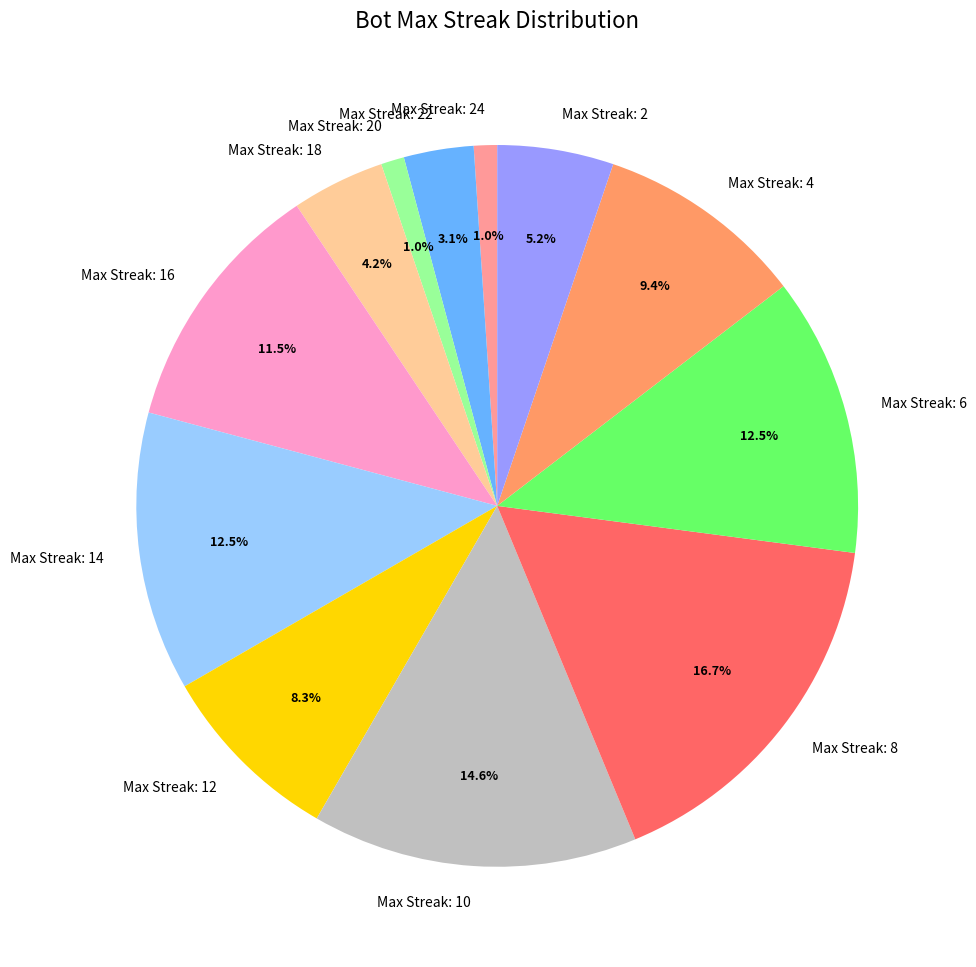

Approximately how many times larger is the value at Max Streak: 14 compared to Max Streak: 12?

1.5